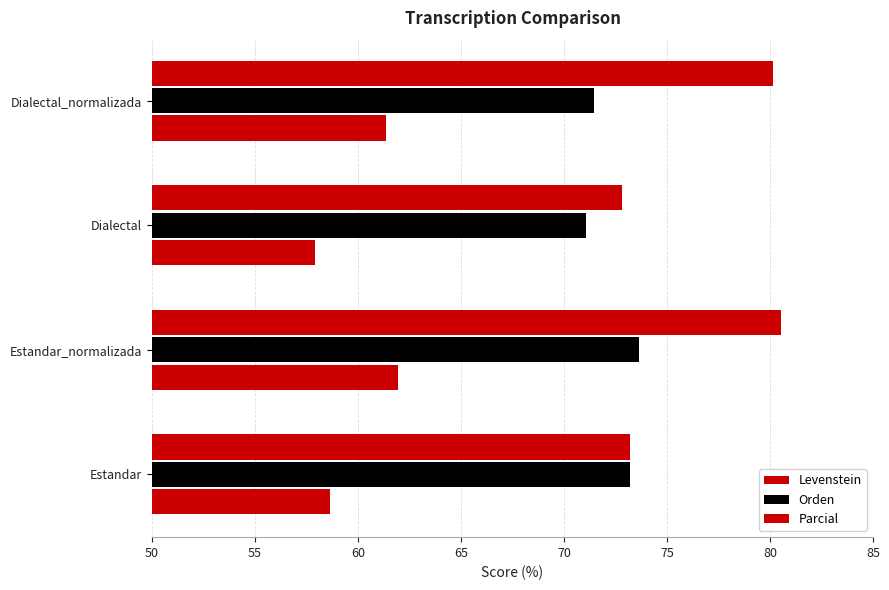

What is the average value of the Parcial series?

76.7